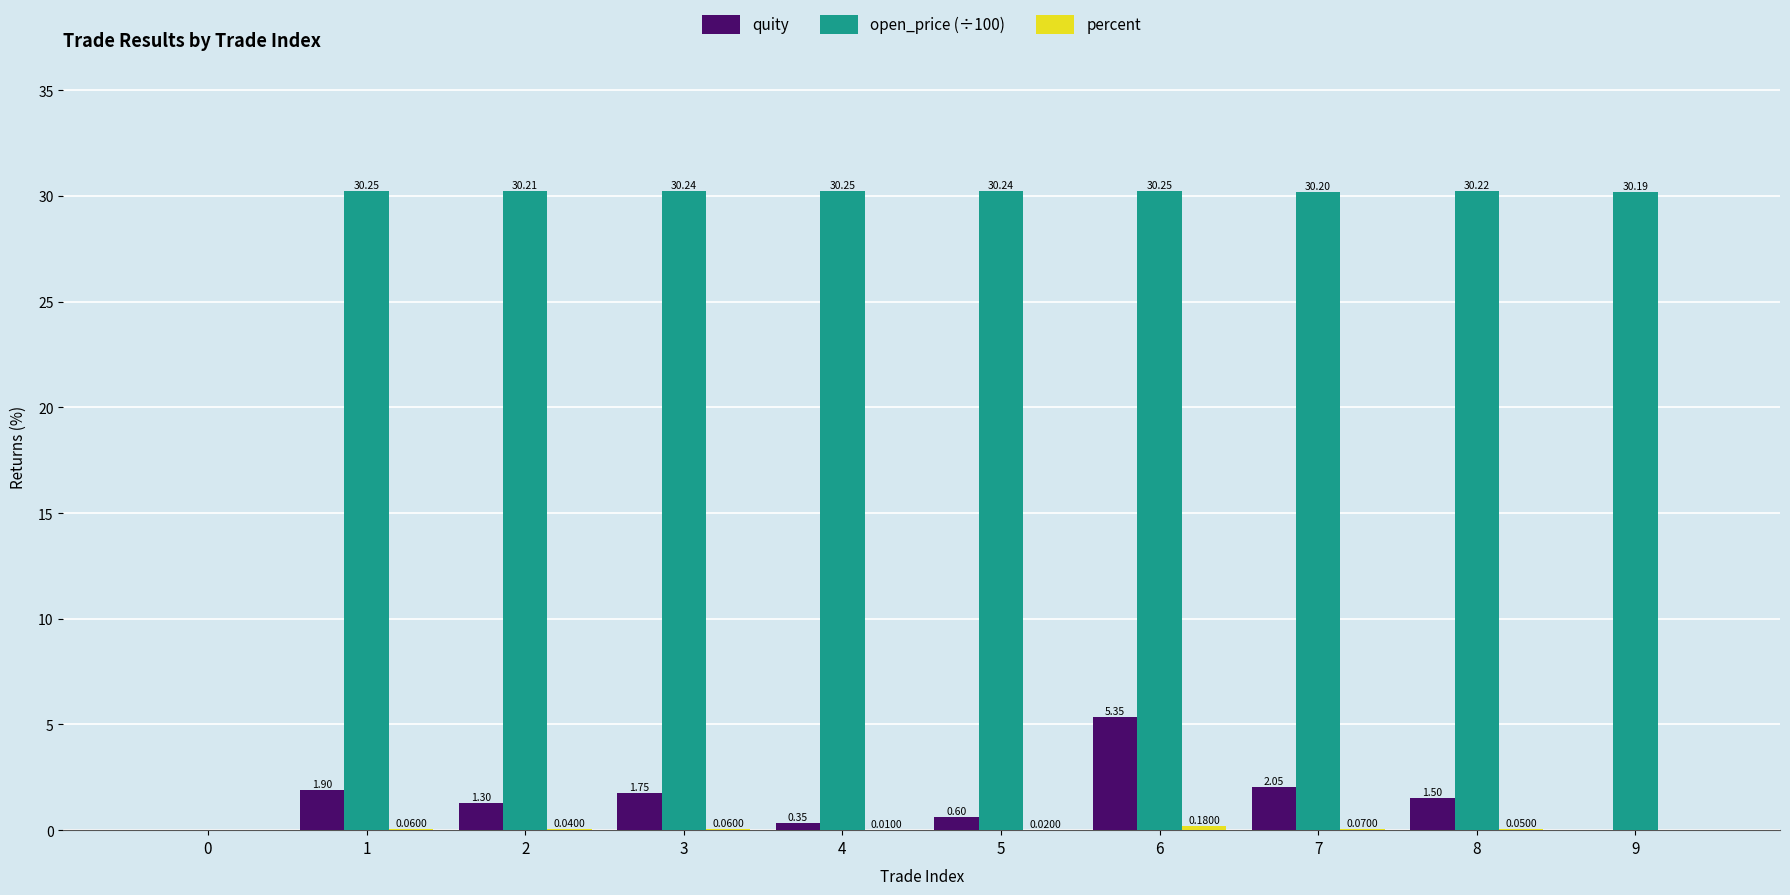

Count the number of categories in the chart.

10